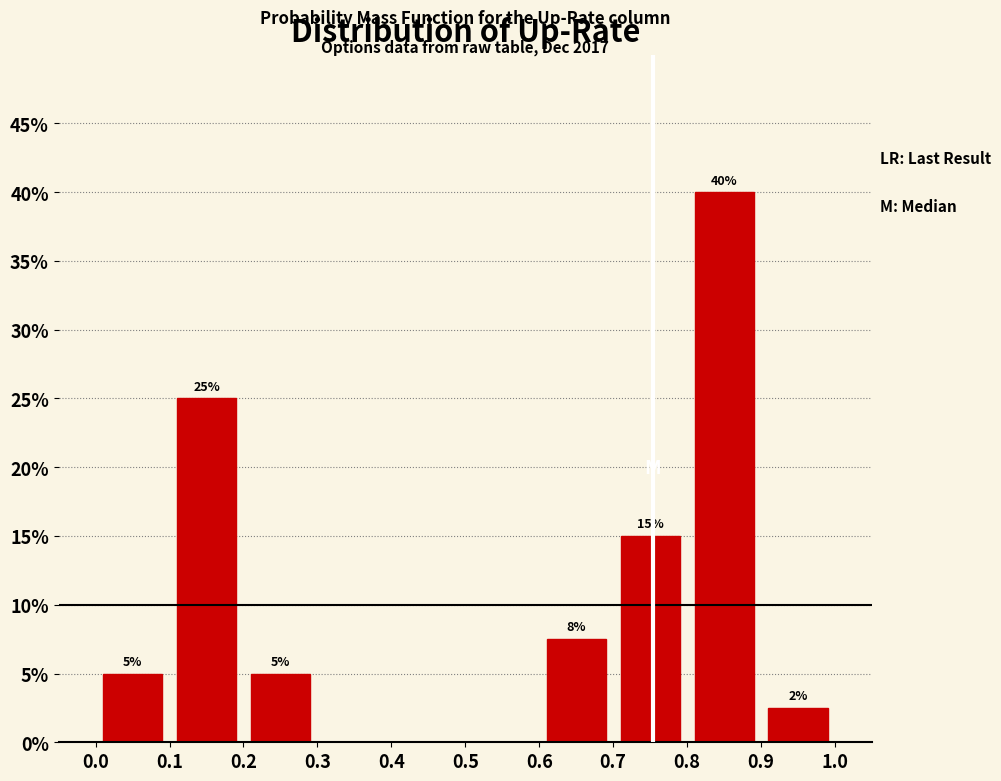

Over which range of the x-axis is the bar tallest?

0.8 to 0.9